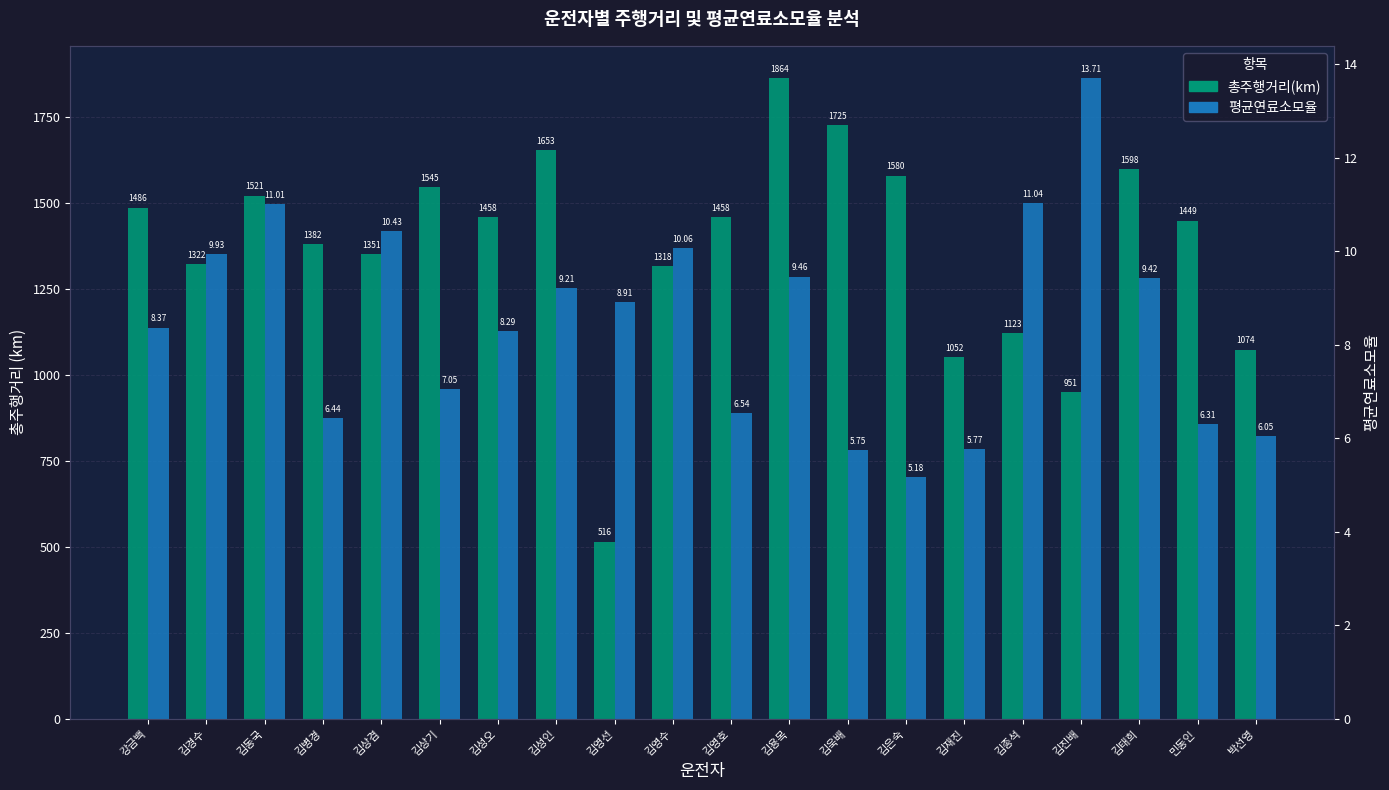

Rank the series at 김병경 from highest to lowest value.

총주행거리(km), 평균연료소모율